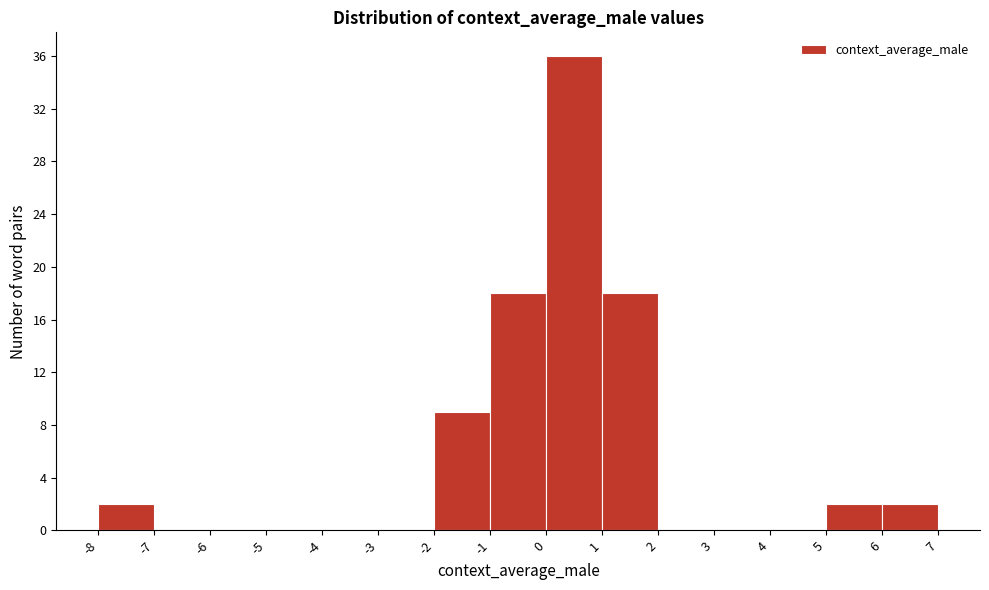

How tall is the bar that spans 0 to 1 on the x-axis? The values are not printed on the chart, so give them approximately, as read against the axis.

36